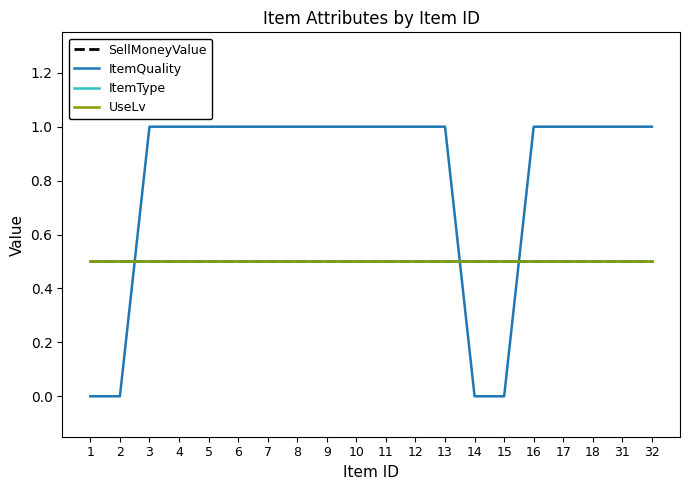

Is this an area chart (filled region under the line)?

No